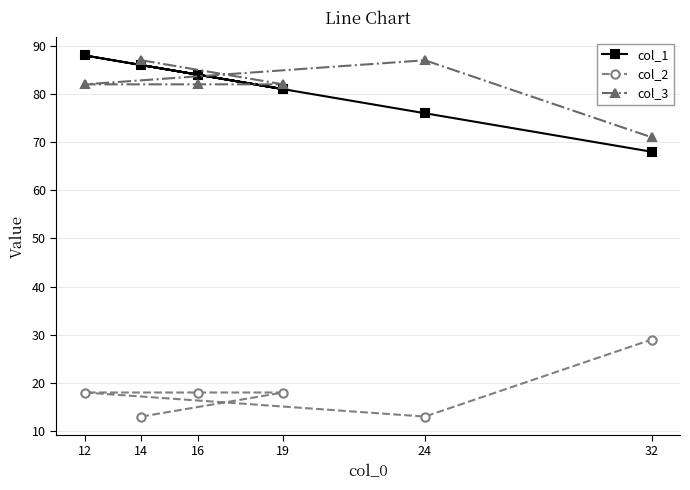

At which category is the sum across all series the highest?

12